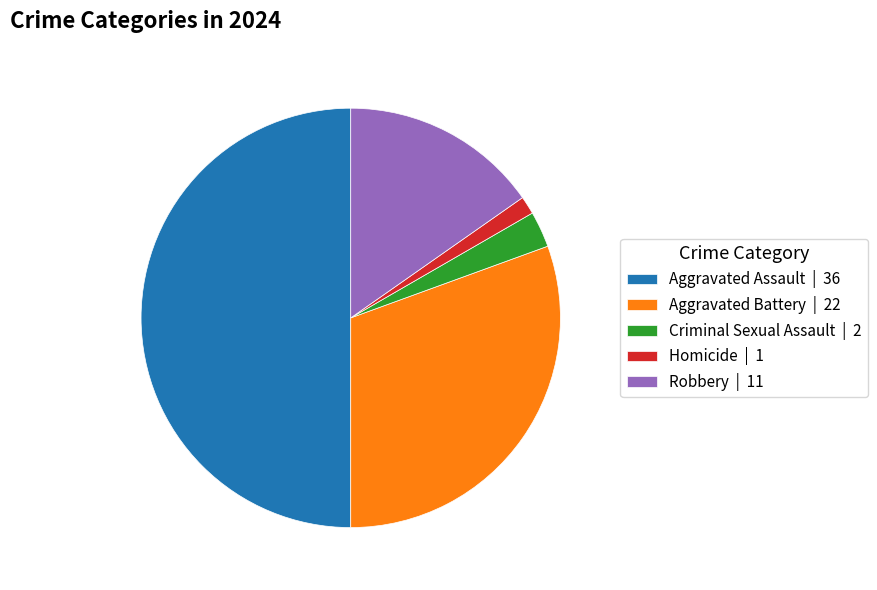

What is the ratio of the value at Aggravated Battery | 22 to the value at Aggravated Assault | 36?

0.6